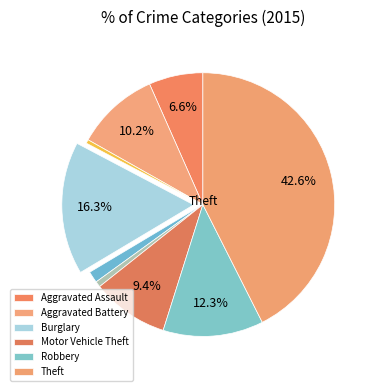

How many segments does this pie chart have?

9